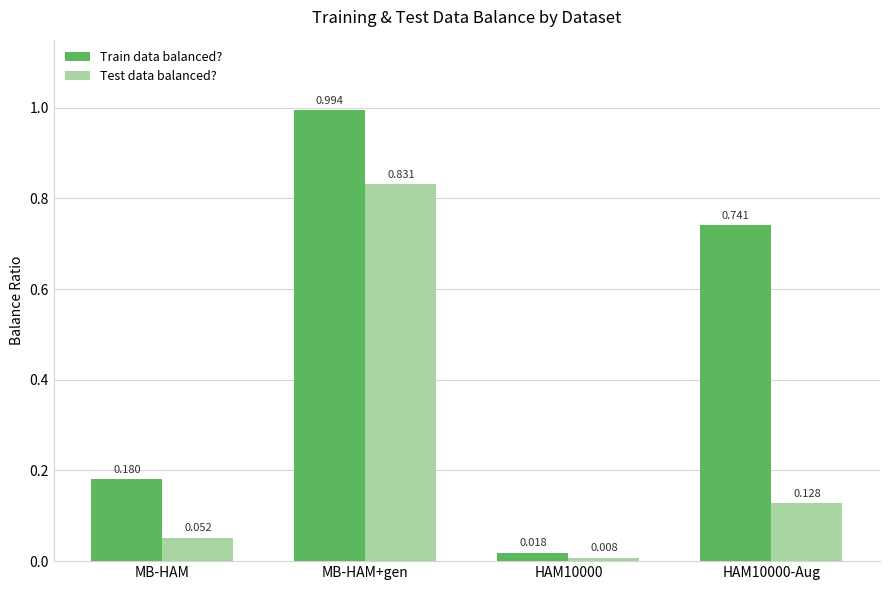

List the labels in order of Train data balanced? value, smallest first.

HAM10000, MB-HAM, HAM10000-Aug, MB-HAM+gen